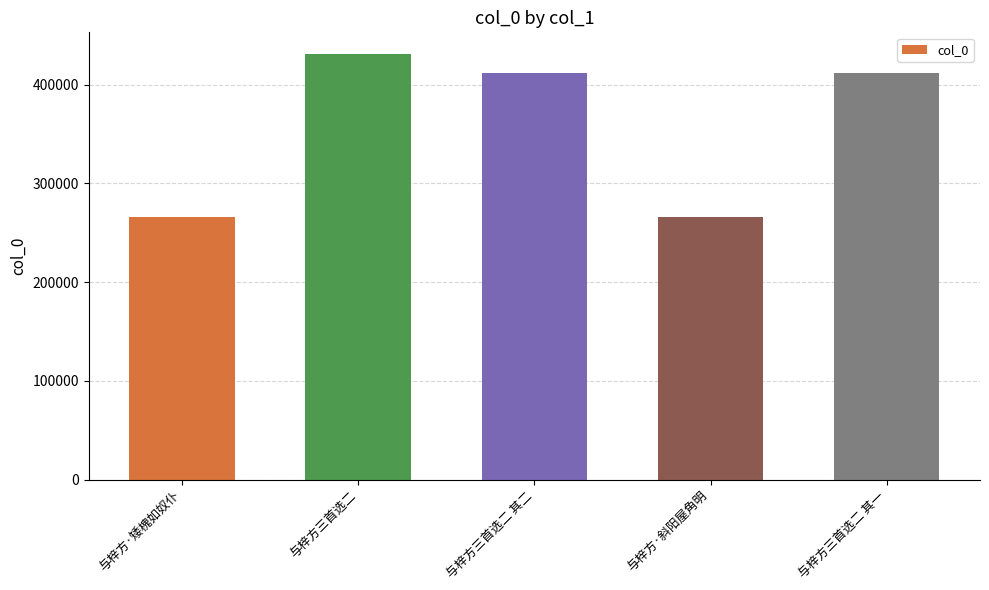

What is the label of the 2nd bar from the right?

与梓方·斜阳屋角明